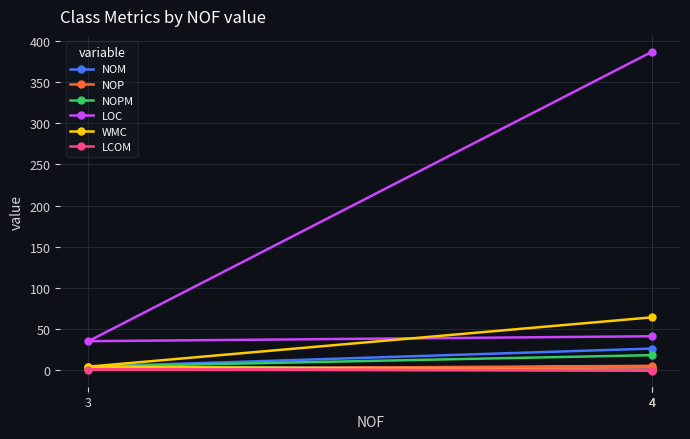

Rank the series by their maximum value, from highest to lowest.

LOC, WMC, NOM, NOPM, NOP, LCOM